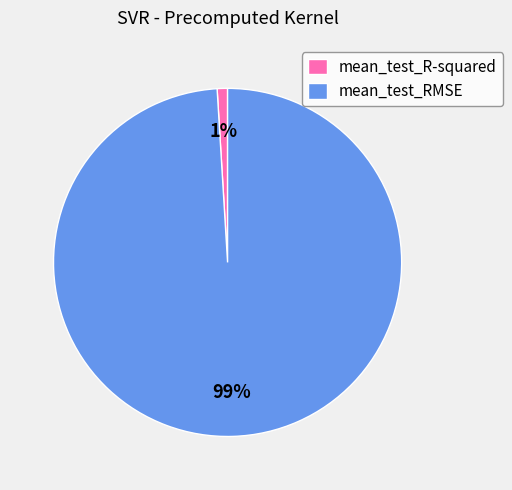

The mean_test_R-squared slice represents 11% of the pie. True or false?

False